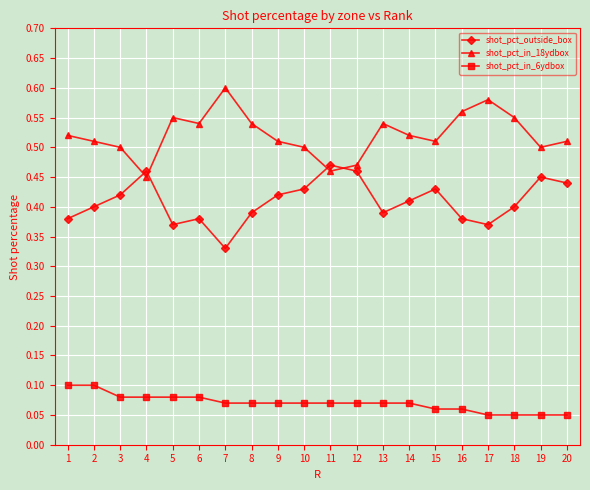

What is the sum of the shot_pct_outside_box values at 5 and 11?

0.8